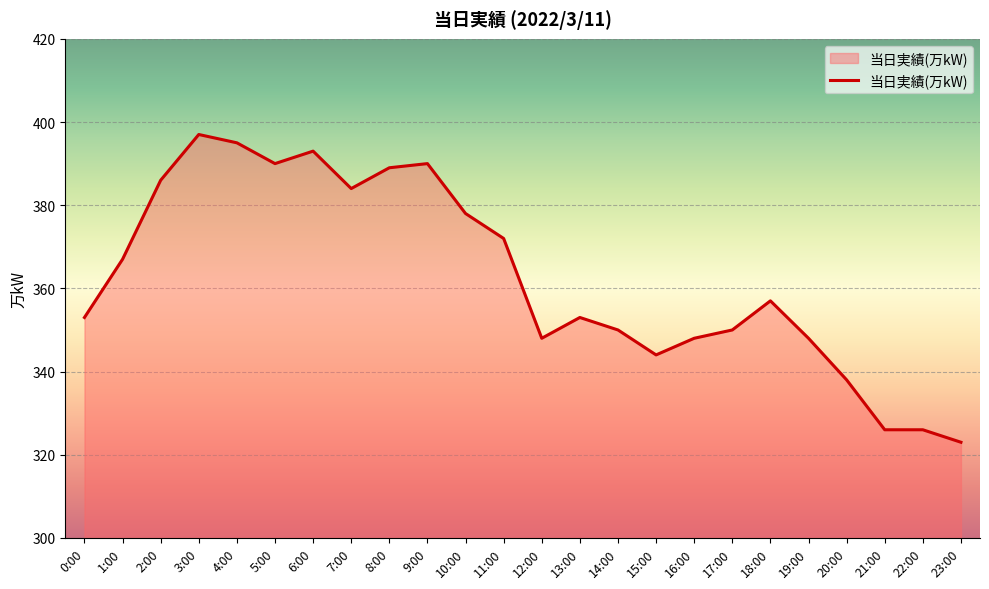

Approximately how many times larger is the value at 8:00 compared to 21:00?

1.2